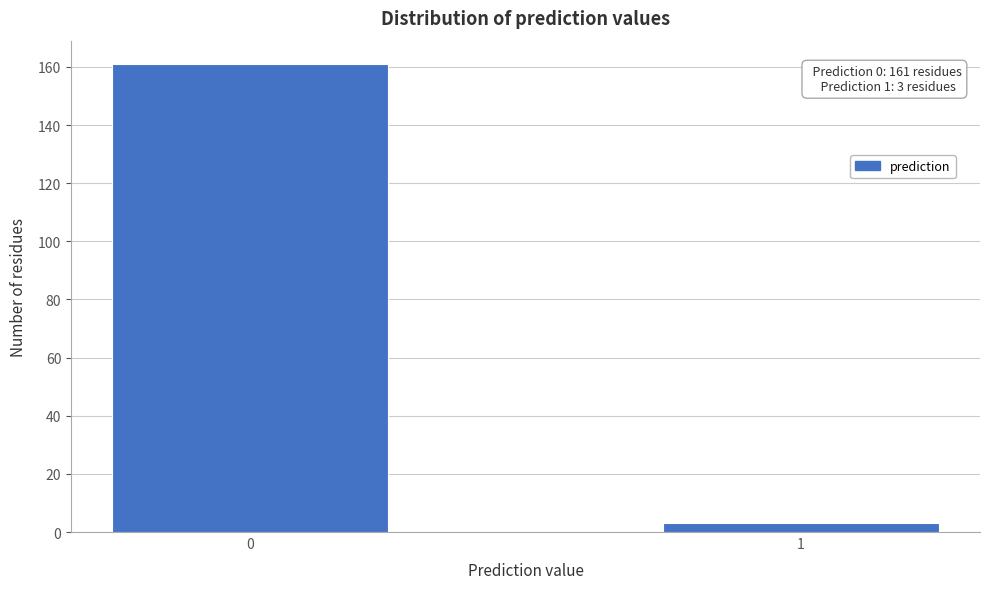

Reading left to right, transcribe all the data shown in this chart.

161	3